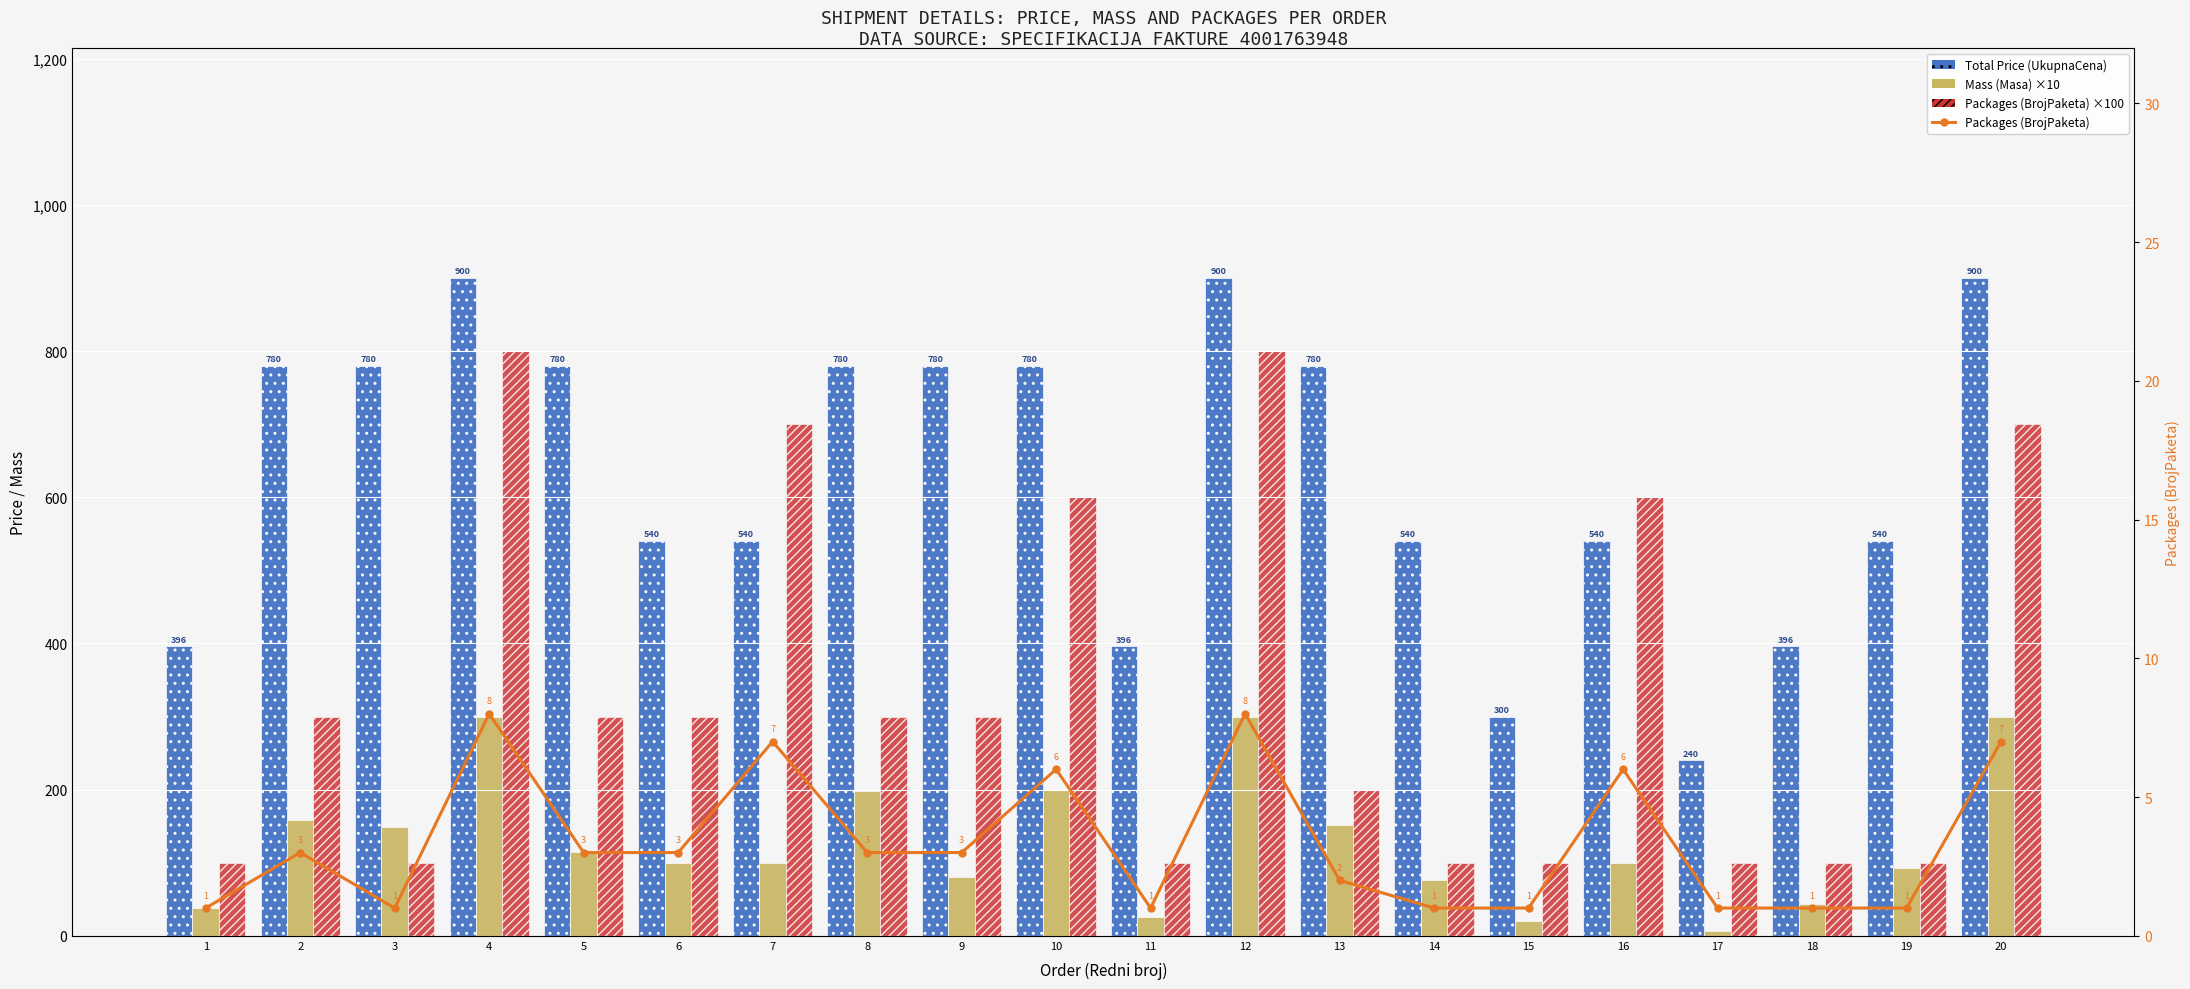

What is the smallest value displayed?

1